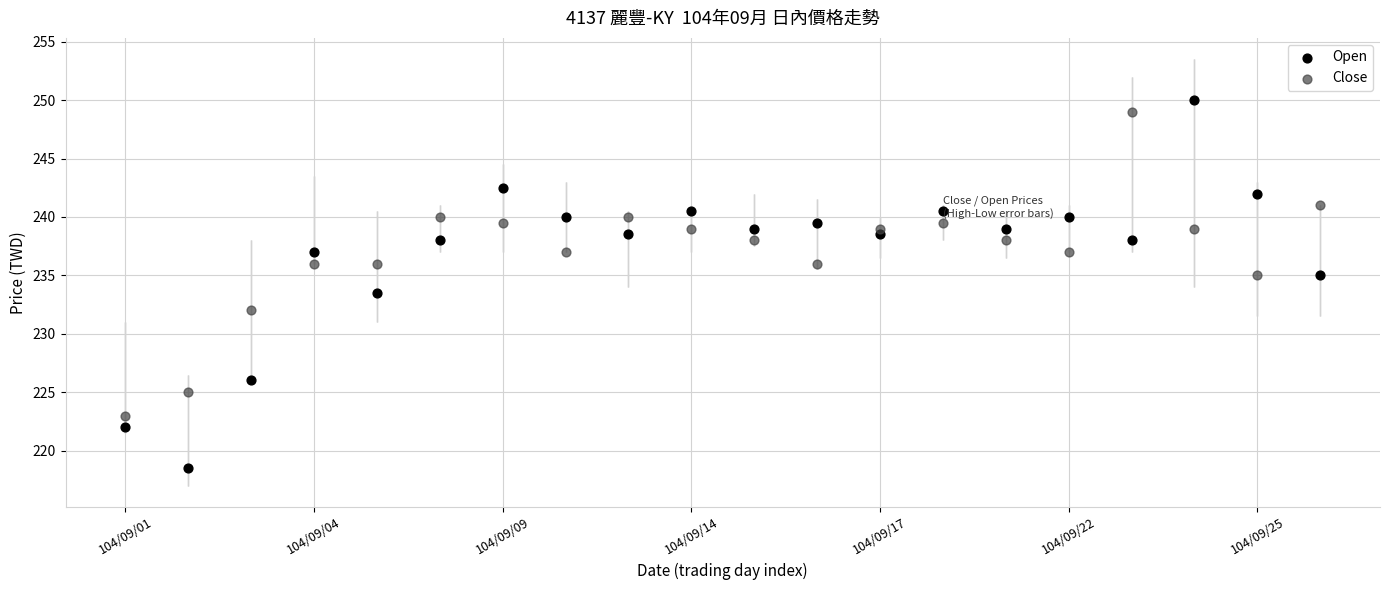

Across all data points, what is the range of Y values (max minus min)?

31.5